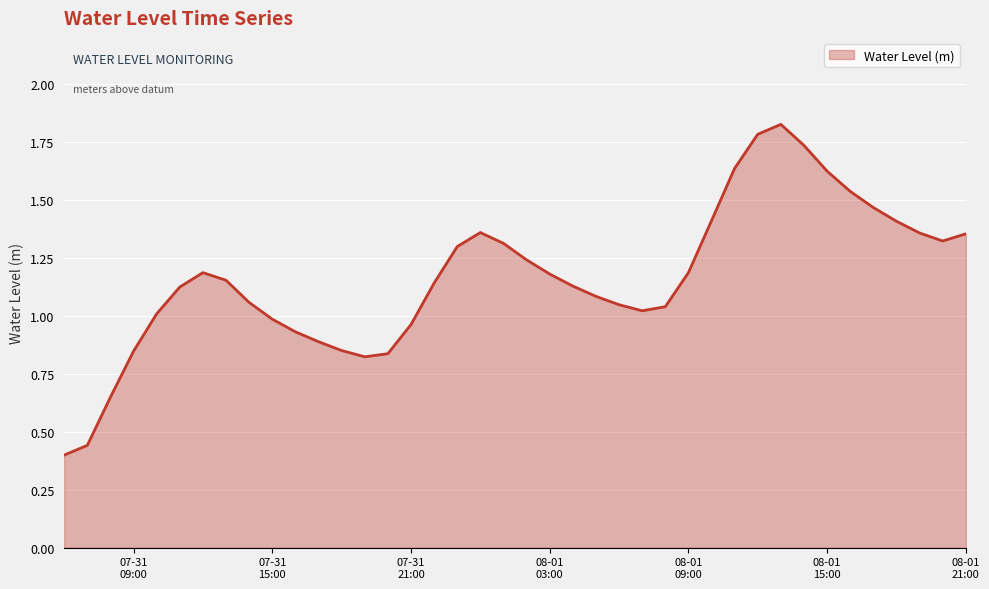

How many lines are shown in the chart?

1